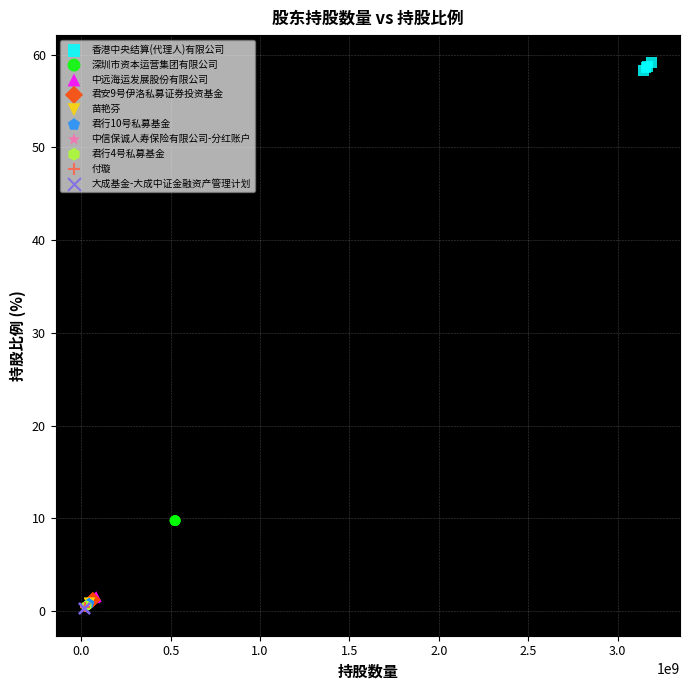

What are all the series names shown in the legend?

香港中央结算(代理人)有限公司, 深圳市资本运营集团有限公司, 中远海运发展股份有限公司, 君安9号伊洛私募证券投资基金, 苗艳芬, 君行10号私募基金, 中信保诚人寿保险有限公司-分红账户, 君行4号私募基金, 付璇, 大成基金-大成中证金融资产管理计划